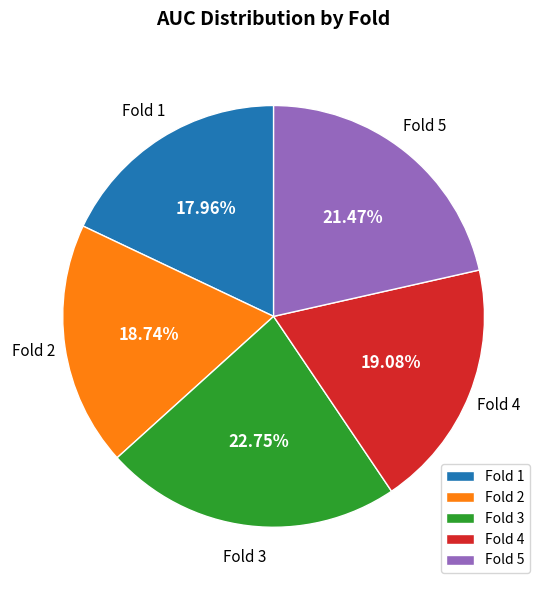

What is the smallest slice in the pie chart?

Fold 1